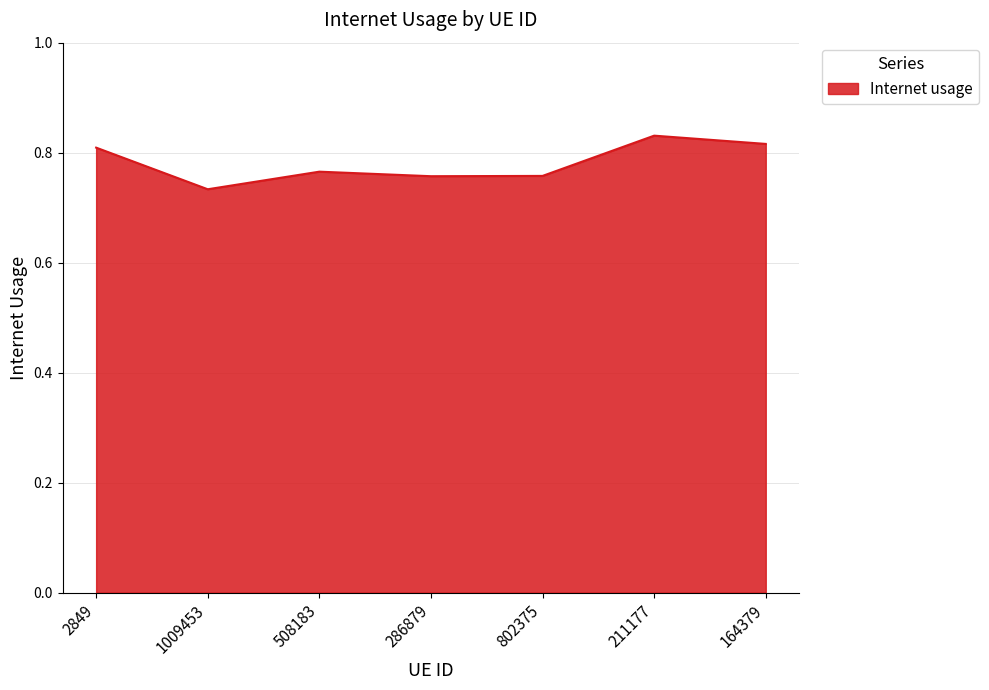

Where is the first local maximum?

508183